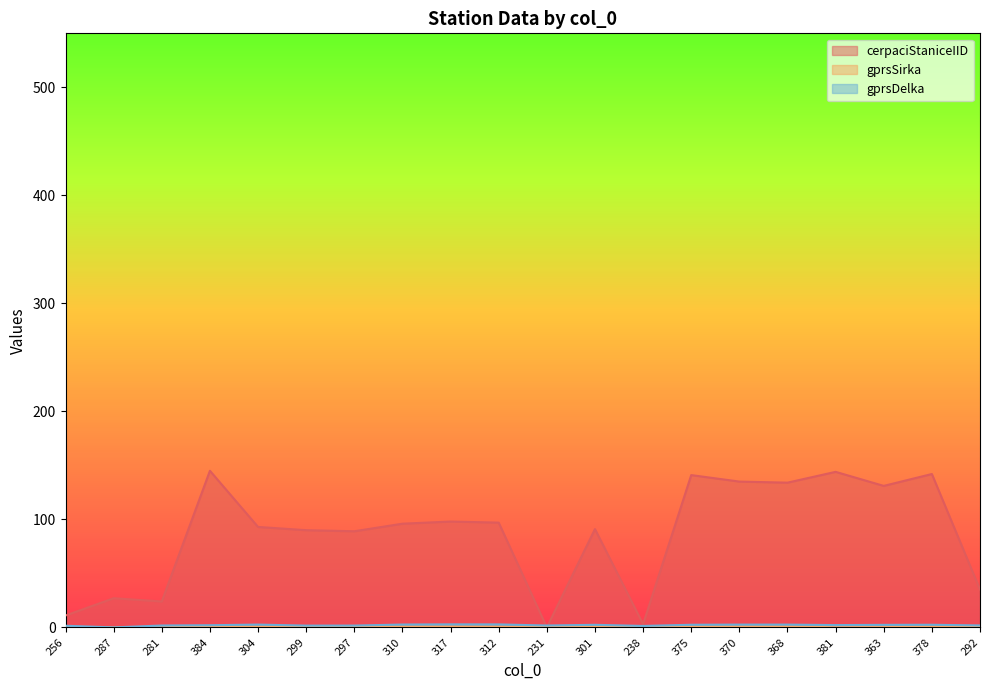

Is the value of cerpaciStaniceIID at 310 greater than the value of gprsDelka at 370?

Yes